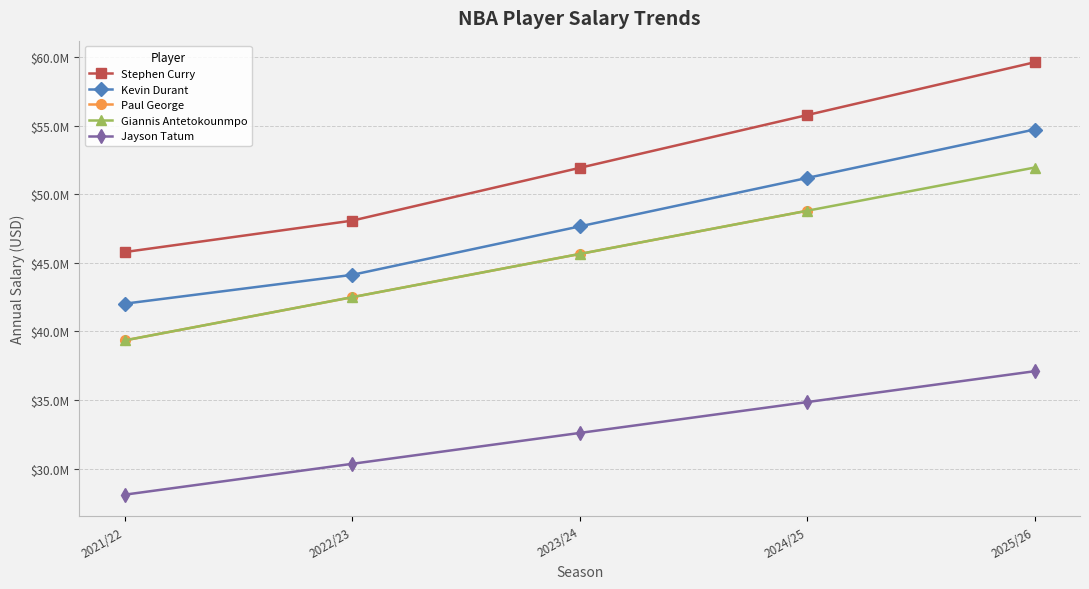

What is the maximum value for Kevin Durant?

54708608